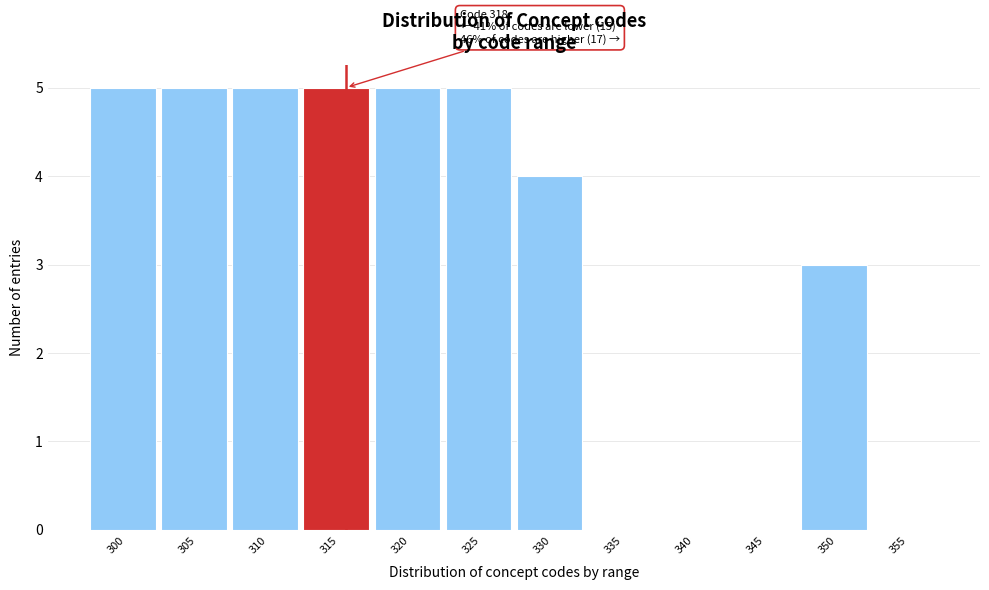

Reading left to right, extract all data points from this chart.

300=5	305=5	310=5	315=5	320=5	325=5	330=4	335=0	340=0	345=0	350=3	355=0